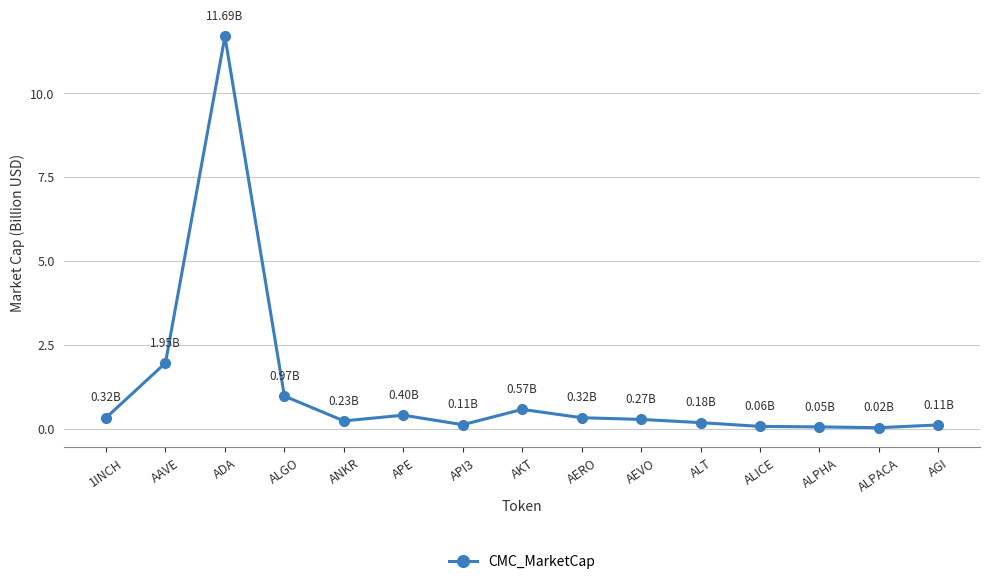

Where is the data nearest to the value 5?

AAVE